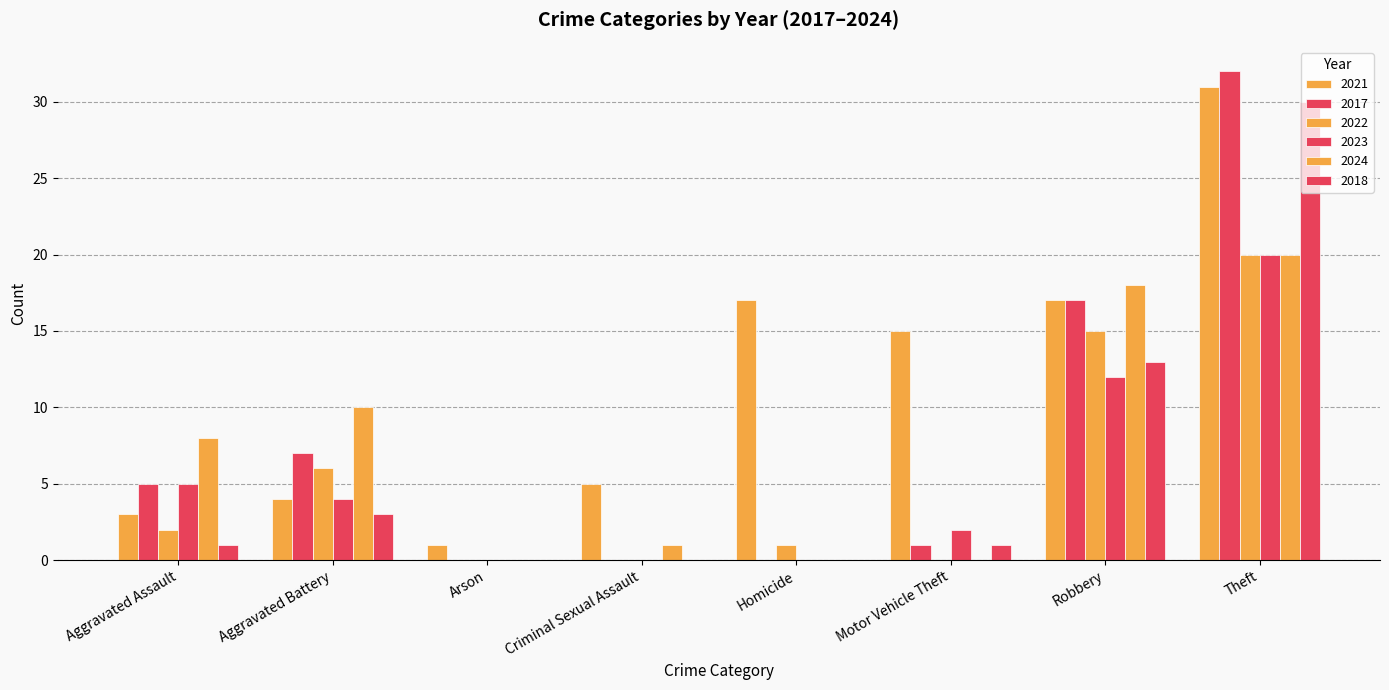

How many groups of bars are there?

8